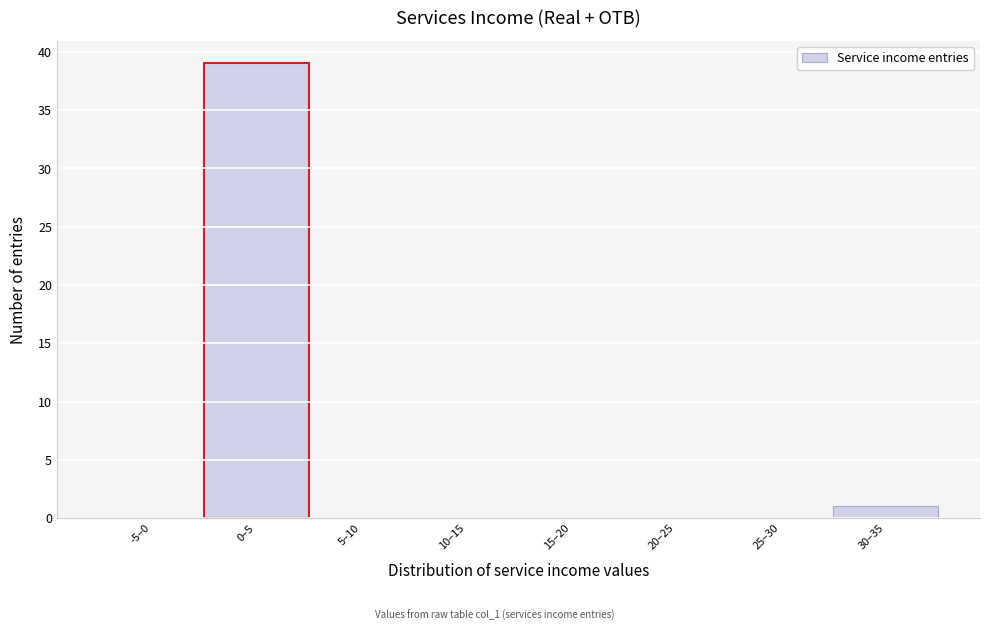

Reading right to left, transcribe all the data shown in this chart.

30–35=1	25–30=0	20–25=0	15–20=0	10–15=0	5–10=0	0–5=39	-5–0=0